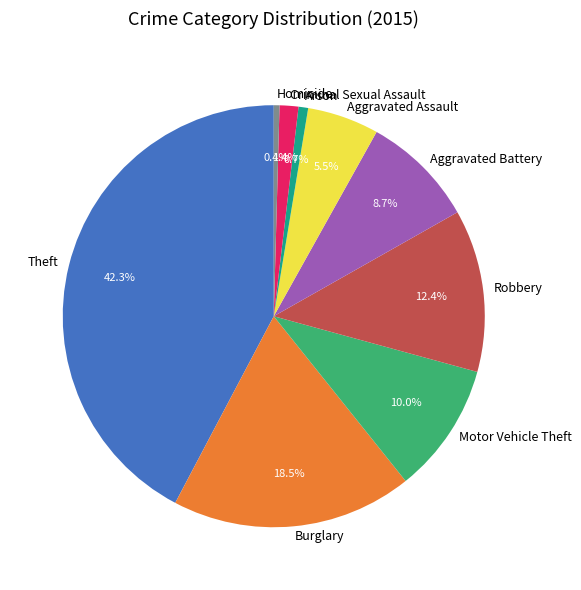

How many slices are in this pie chart?

9